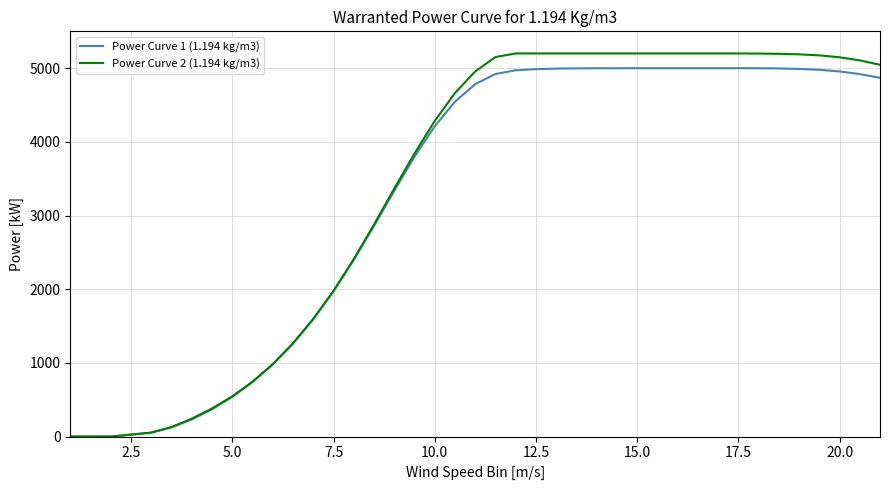

What is the difference between the maximum and minimum values in the Power Curve 1 (1.194 kg/m3) series?

5000